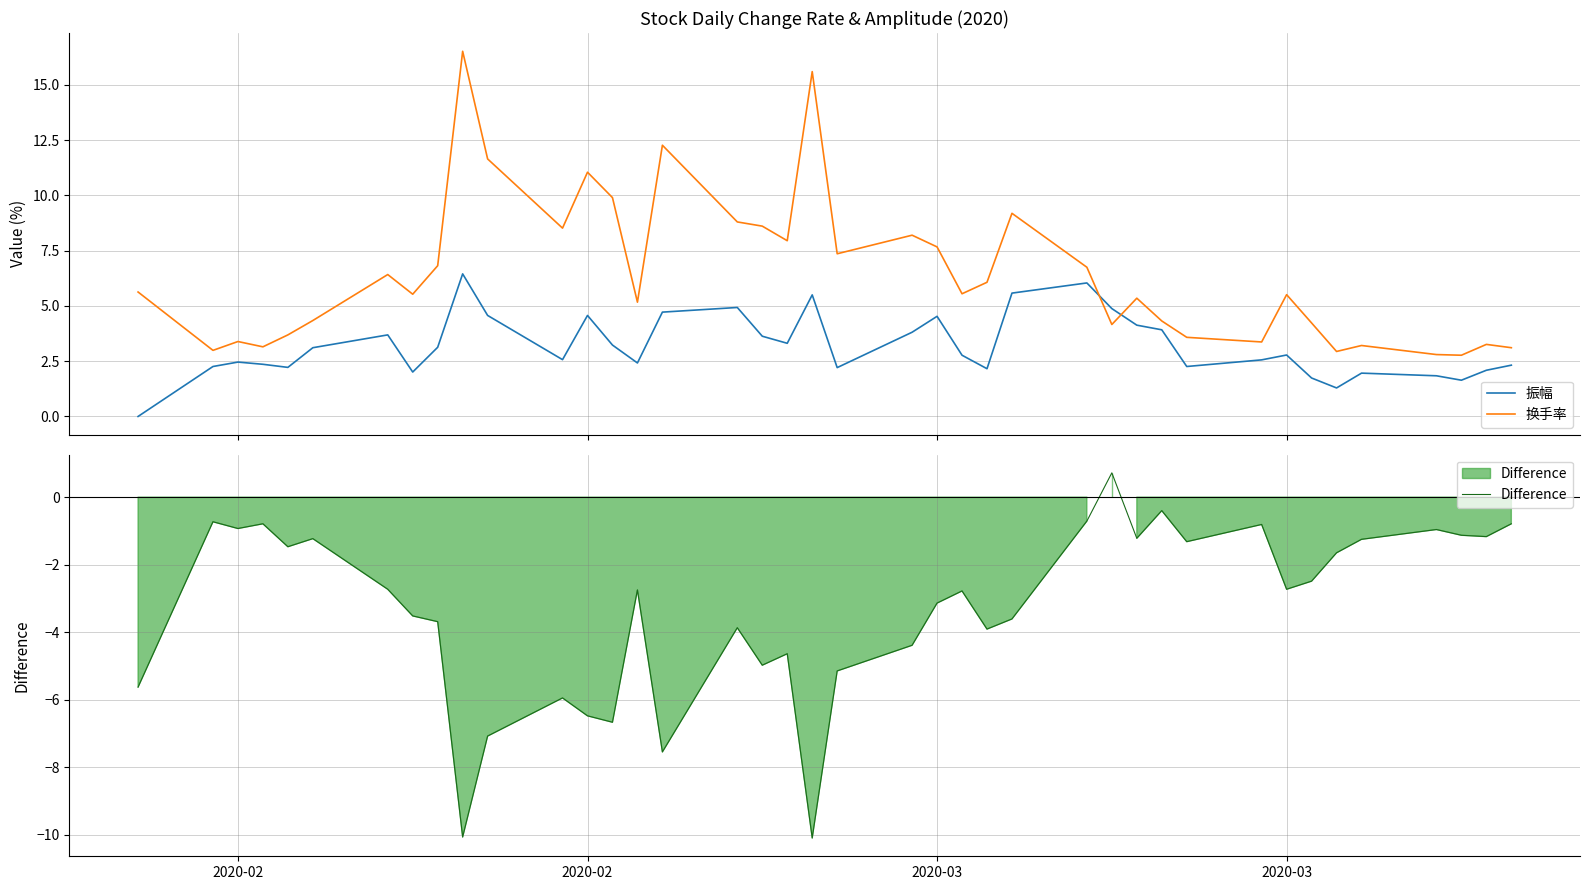

True or false: 振幅 and Difference cross at least once.

False